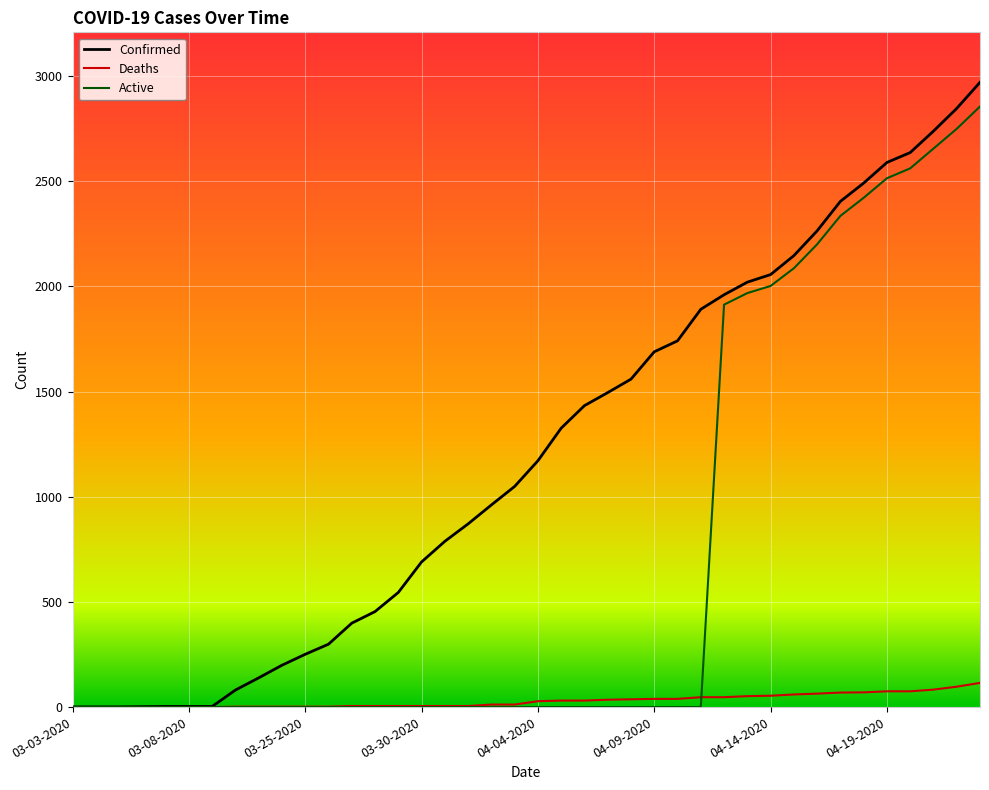

What is the sum of all Confirmed values?

48165